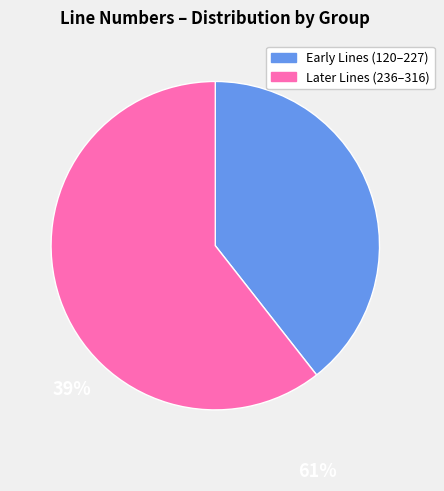

Does any single category account for the majority?

Yes